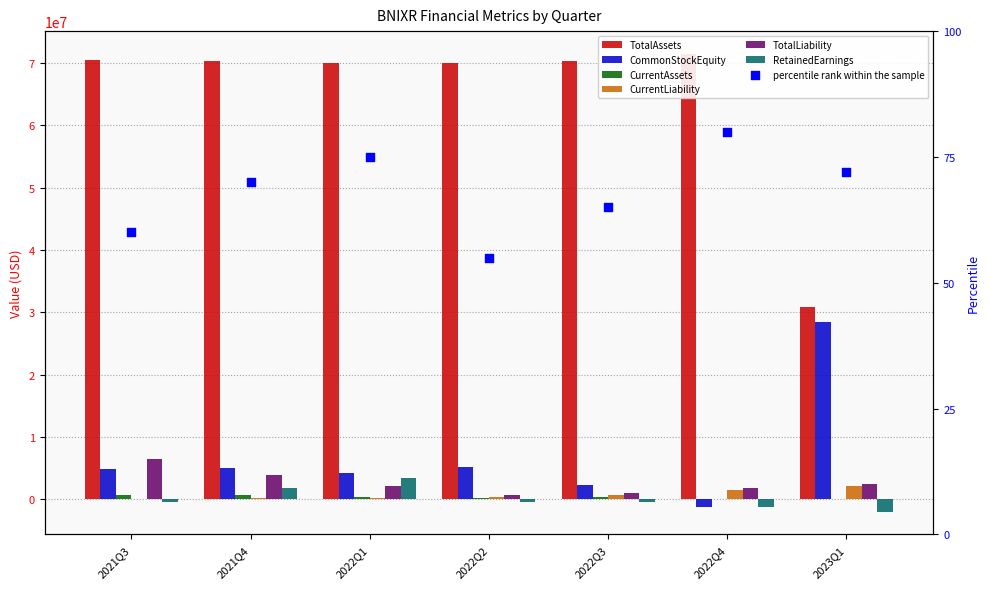

Which series contains the highest Y value?

TotalAssets